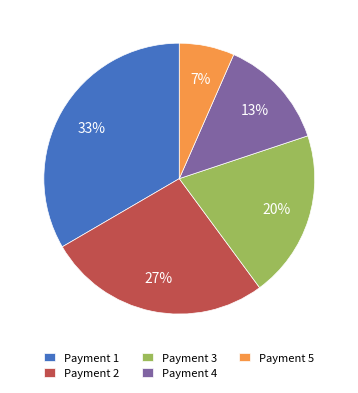

Is there any slice that represents more than half of the pie?

No